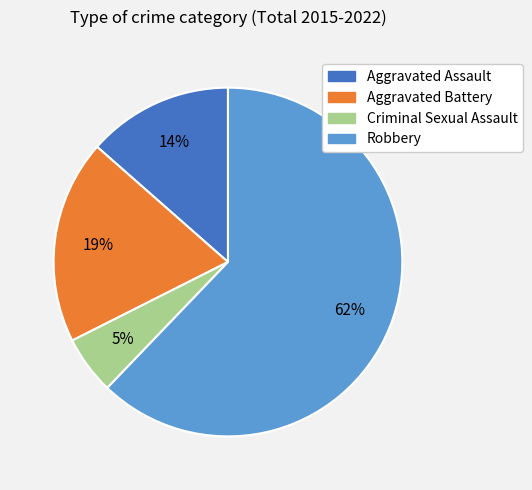

How many segments does this pie chart have?

4